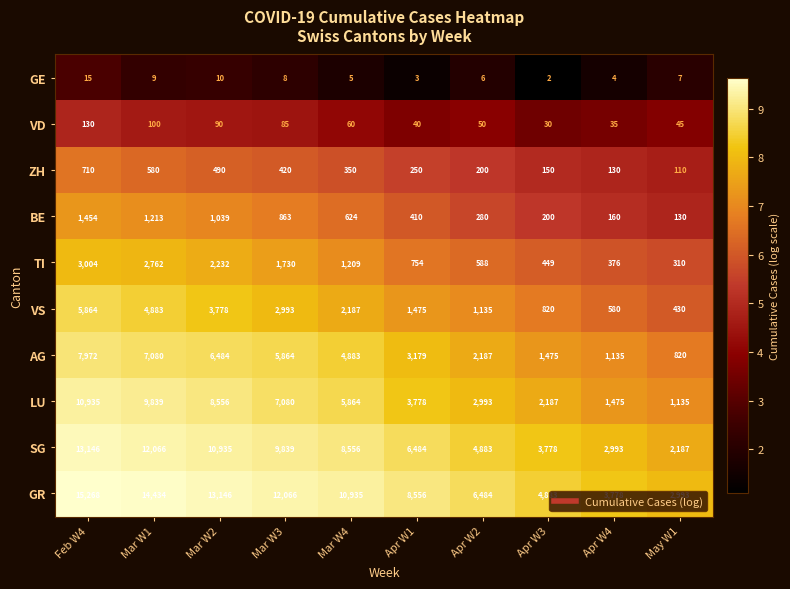

Is it true that GR equals 4363 at Apr W2?

False